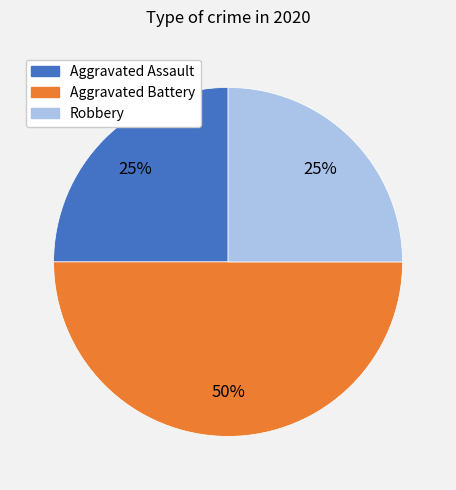

Is it true that Aggravated Battery is 58% of the pie?

False